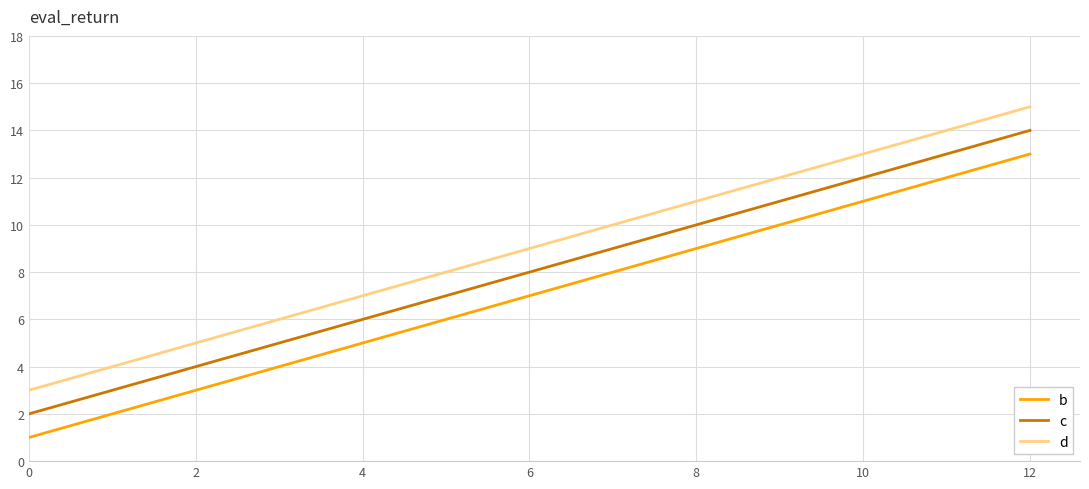

Reading right to left, transcribe all the data shown in this chart.

b: 13	9	5	1
c: 14	10	6	2
d: 15	11	7	3